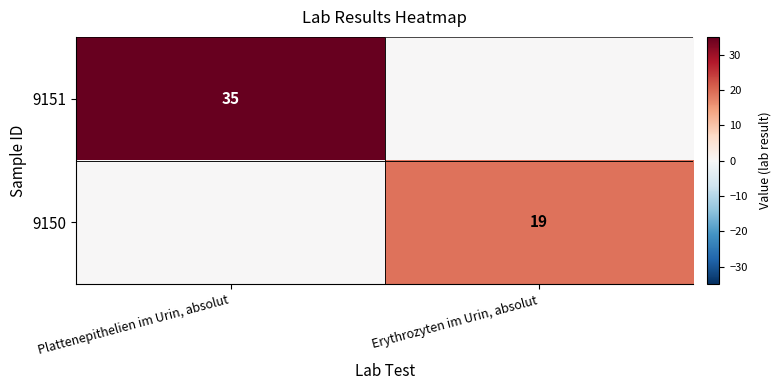

Is it true that 9150 equals 6 at Erythrozyten im Urin, absolut?

False